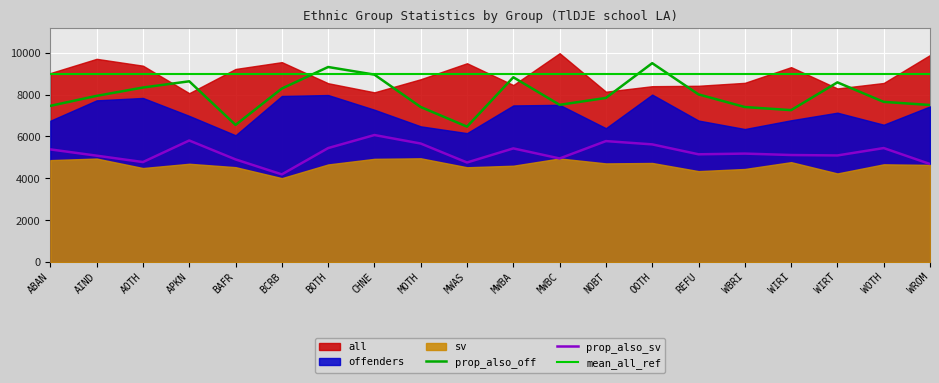

What is the label of the 11th point from the right?

MWAS